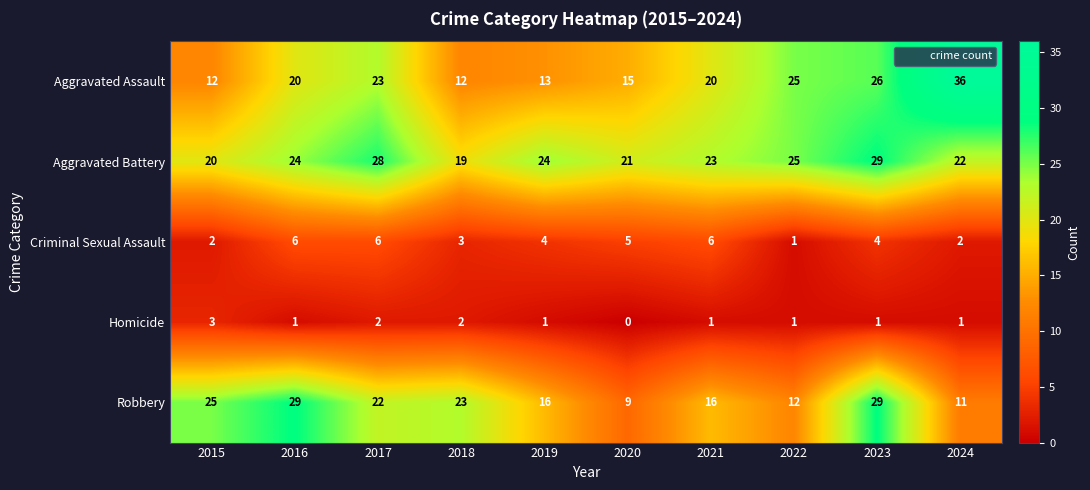

What is the highest value of the Robbery series?

29